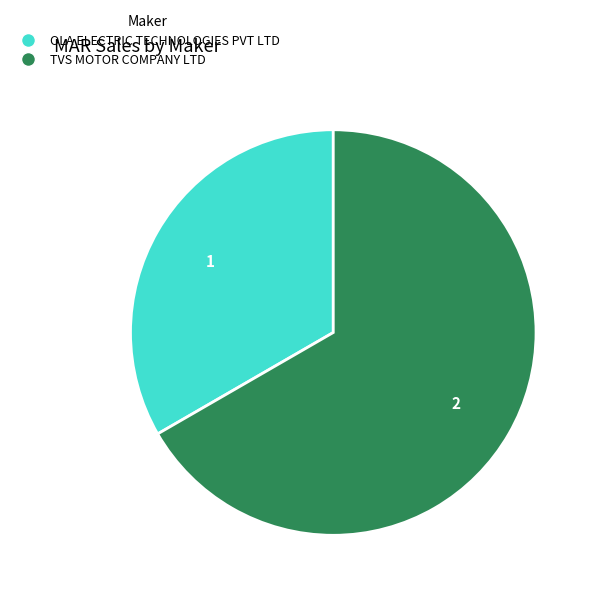

Is the sum of OLA ELECTRIC TECHNOLOGIES PVT LTD and TVS MOTOR COMPANY LTD greater than half?

Yes